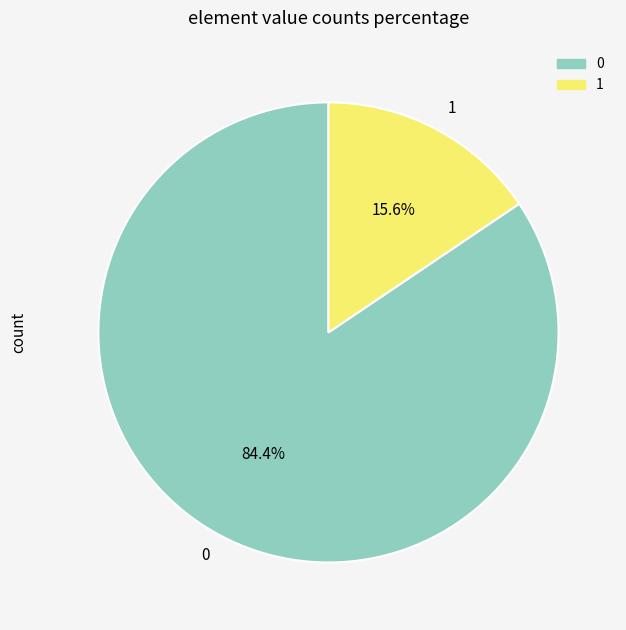

Is there a majority slice in this chart?

Yes